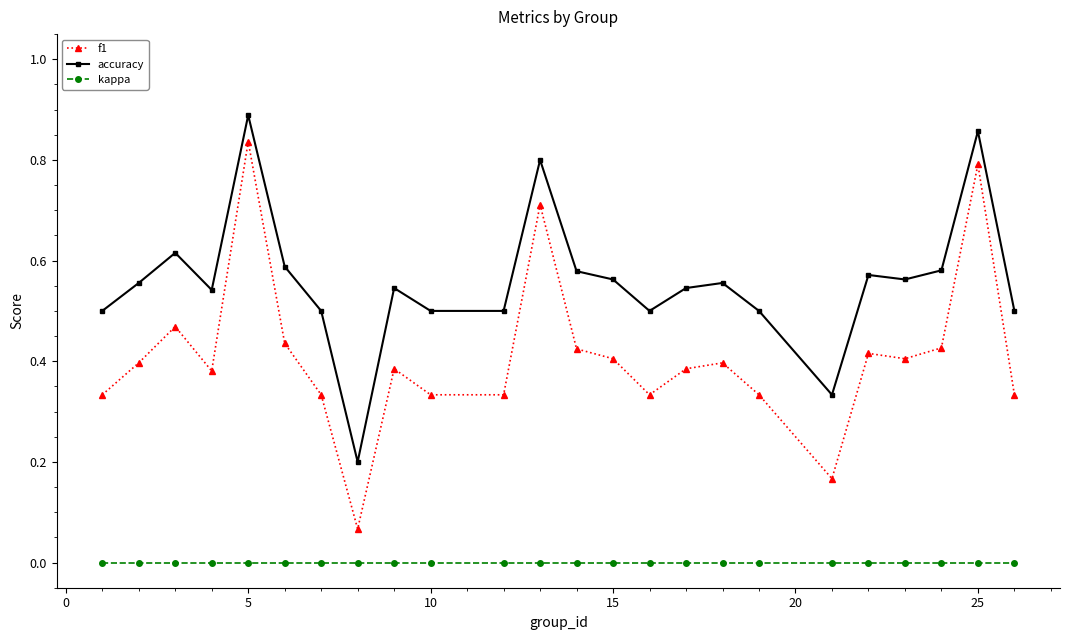

Which series has the largest total across all categories?

accuracy